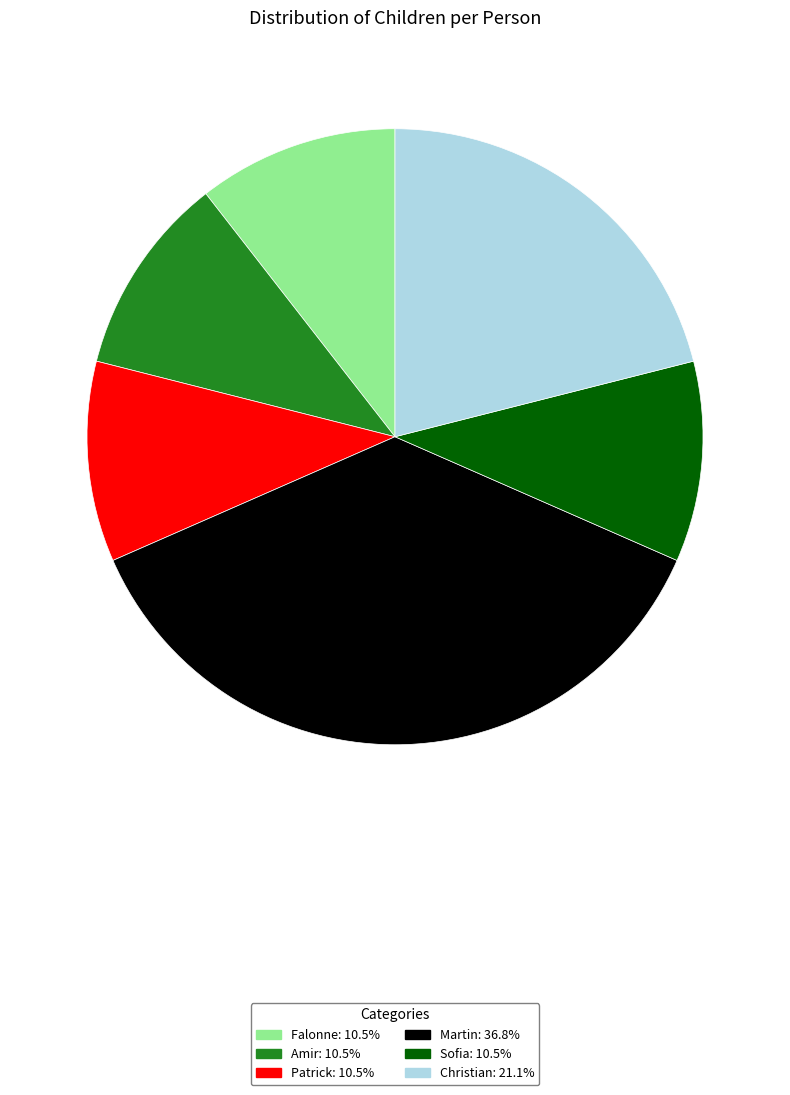

True or false: Amir accounts for 11% of the total.

True